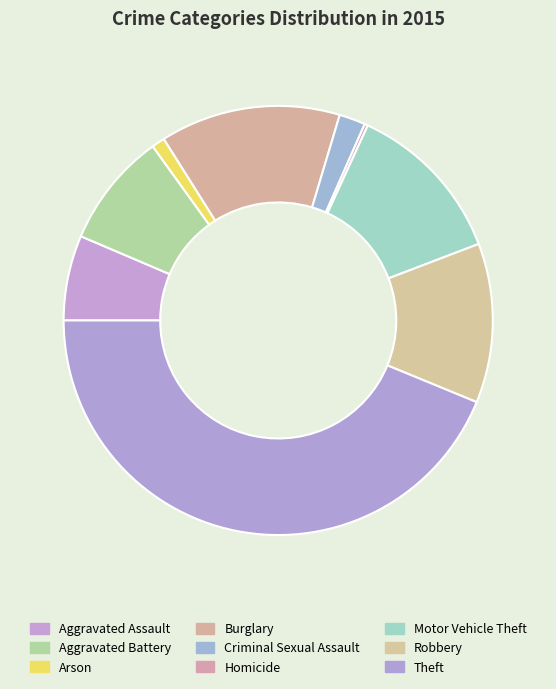

Combined, what portion of the pie is Theft and Criminal Sexual Assault?

45.8%